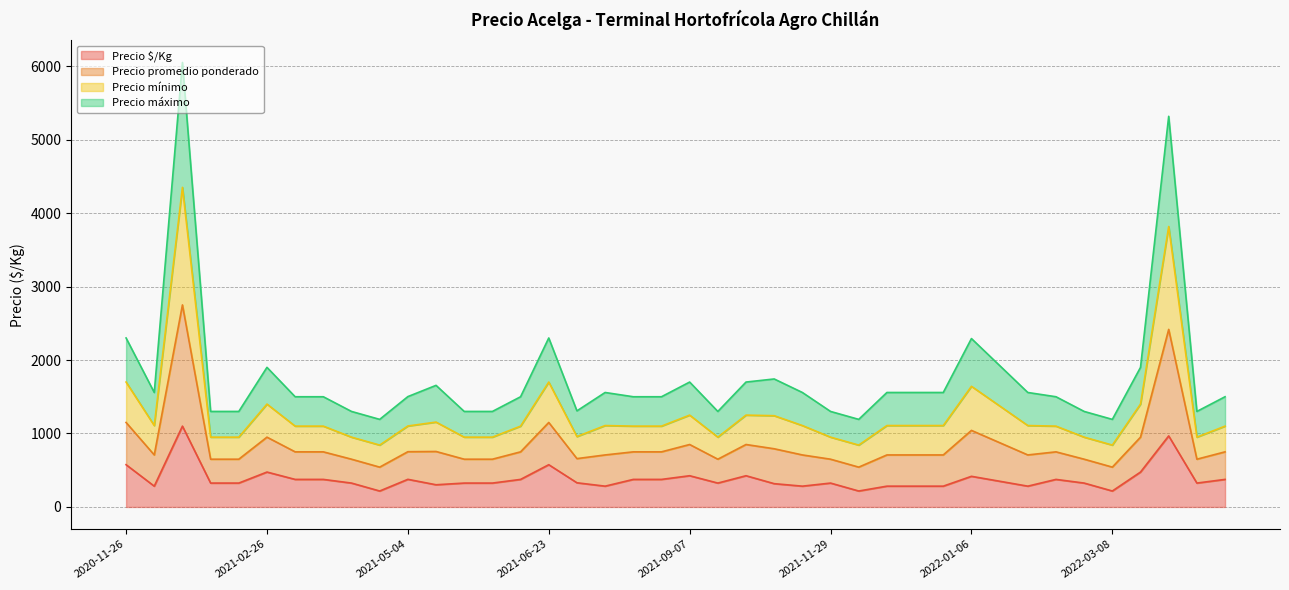

What is the total value across all series at 2022-01-06?

2292